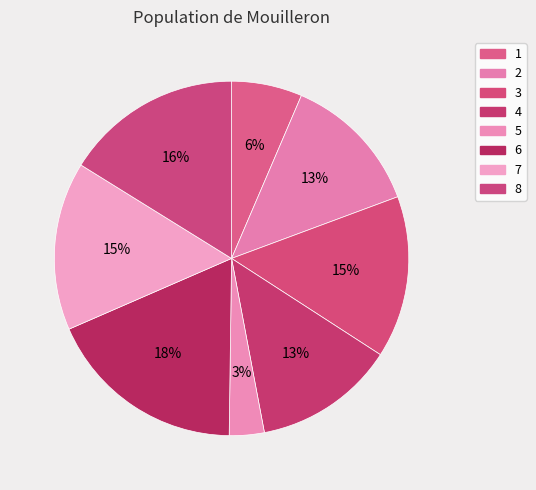

Does 2 account for over 50% of the chart?

No